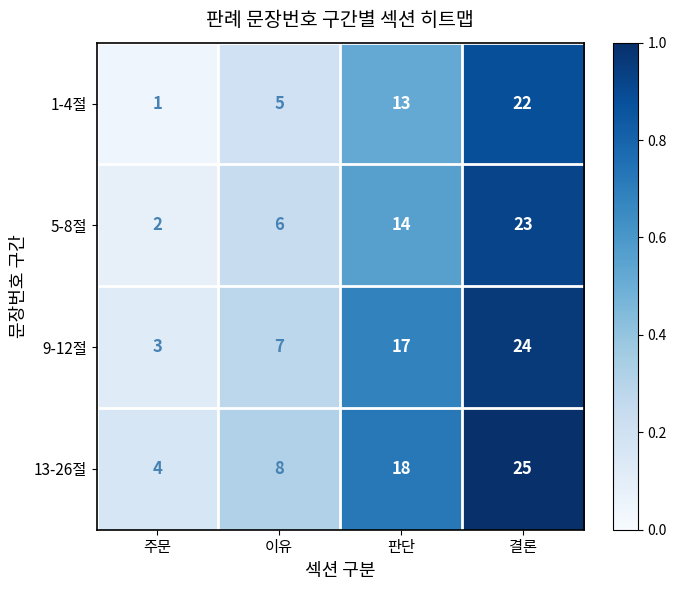

What value does the 13-26절 series have at 판단, to the nearest 5?

20